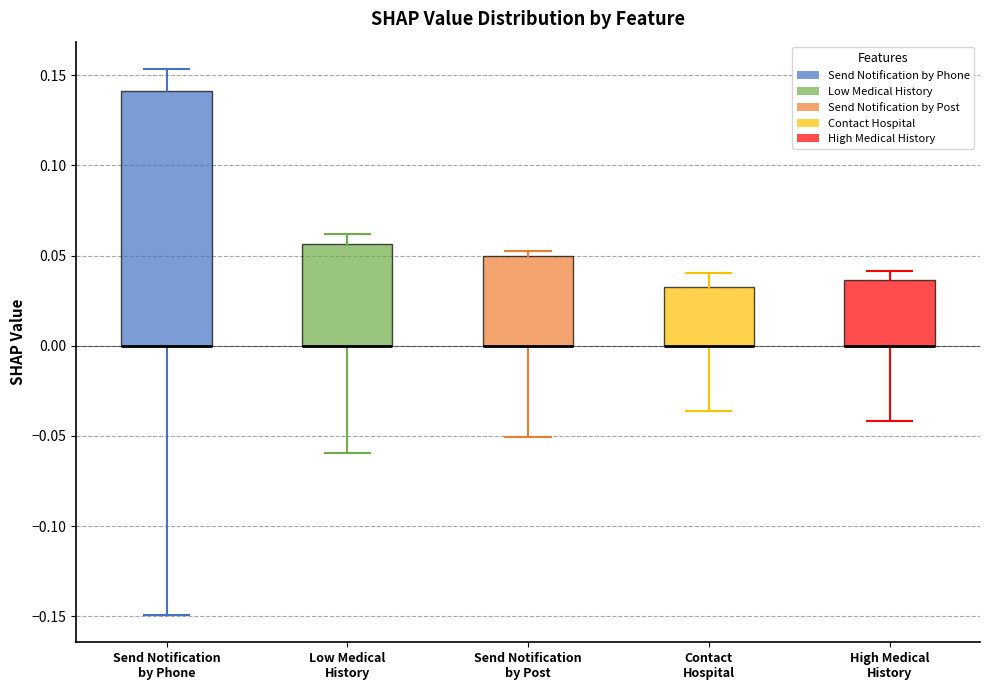

Comparing the boxes themselves (not the whiskers), which one is the tallest?

Send Notification by Phone